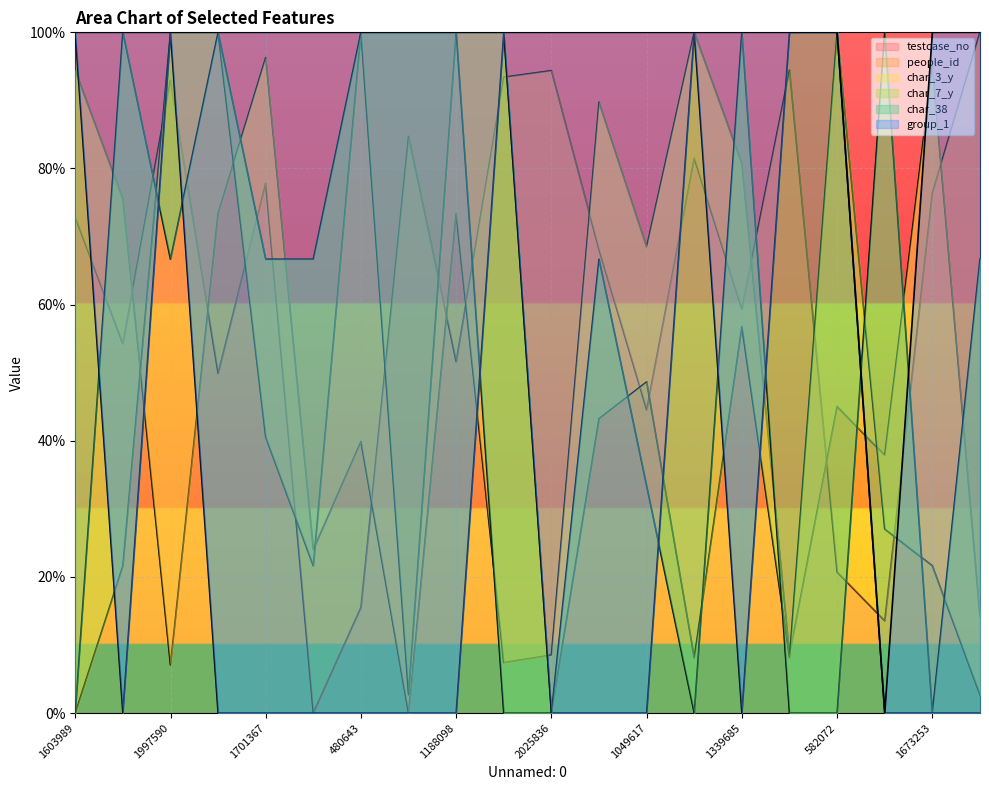

At which label does group_1 reach its peak?

1603989